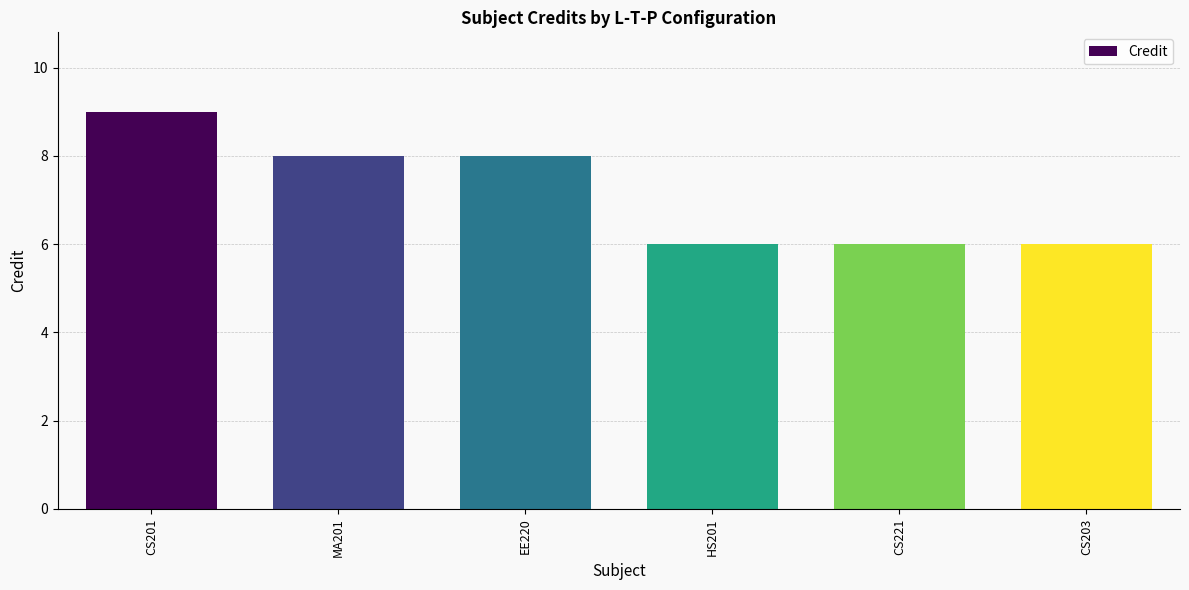

What is the value of the 4th bar from the left?

6